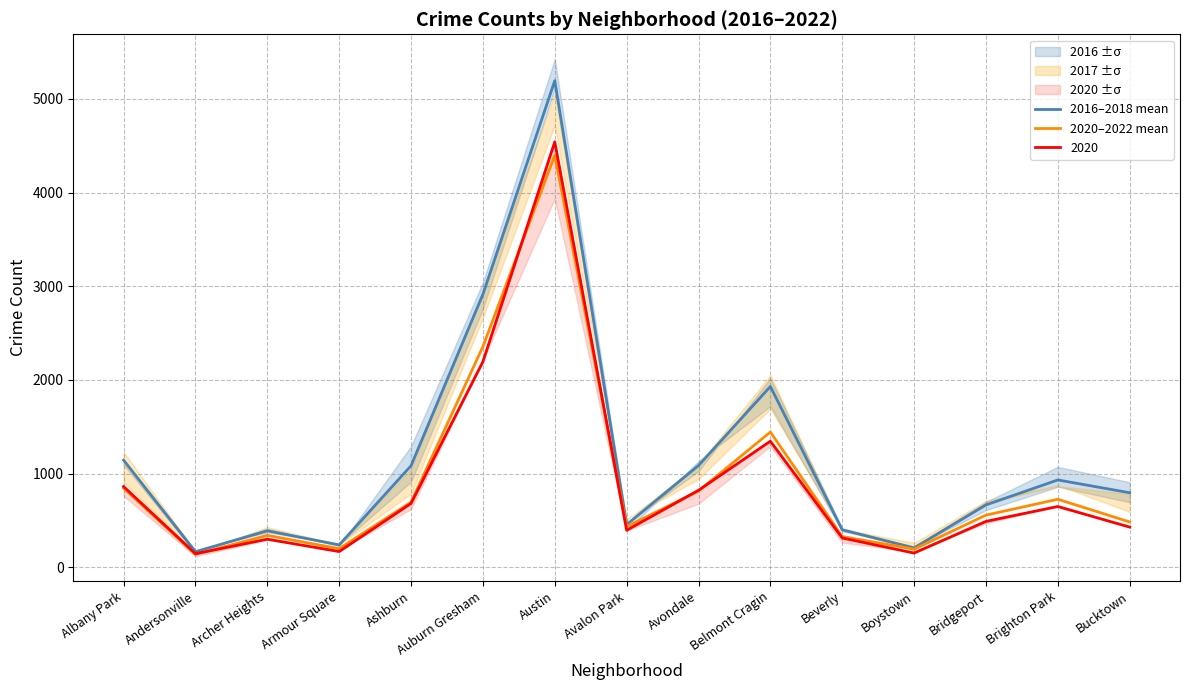

What is the difference between the 2020–2022 mean values at Auburn Gresham and Boystown?

2160.7